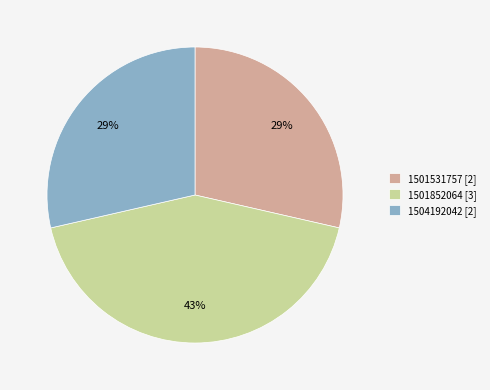

To the nearest percent, what percentage of the pie is 1501852064 [3]?

43%